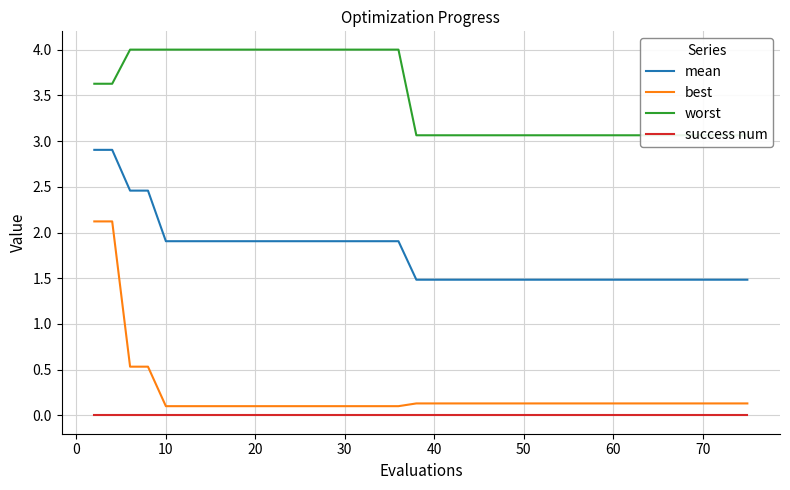

The value of mean at 30 is 2.6. True or false?

False